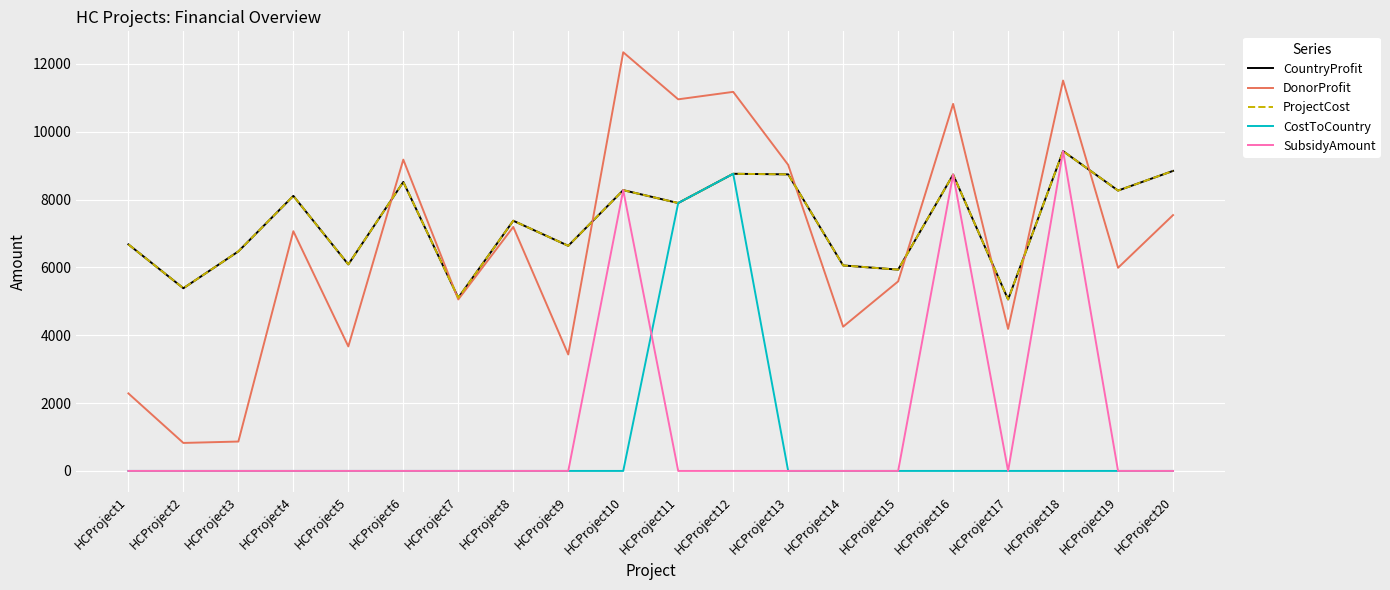

Does the chart display data point markers on the line(s)?

No